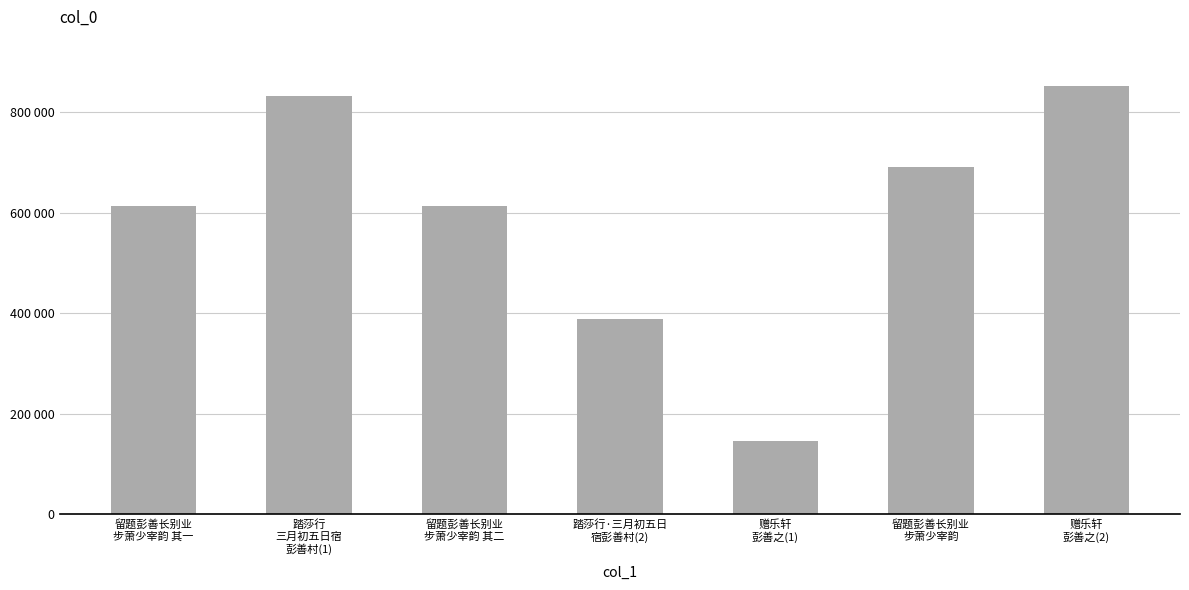

True or false: the data shows 387587 at 踏莎行·三月初五日
宿彭善村(2).

True